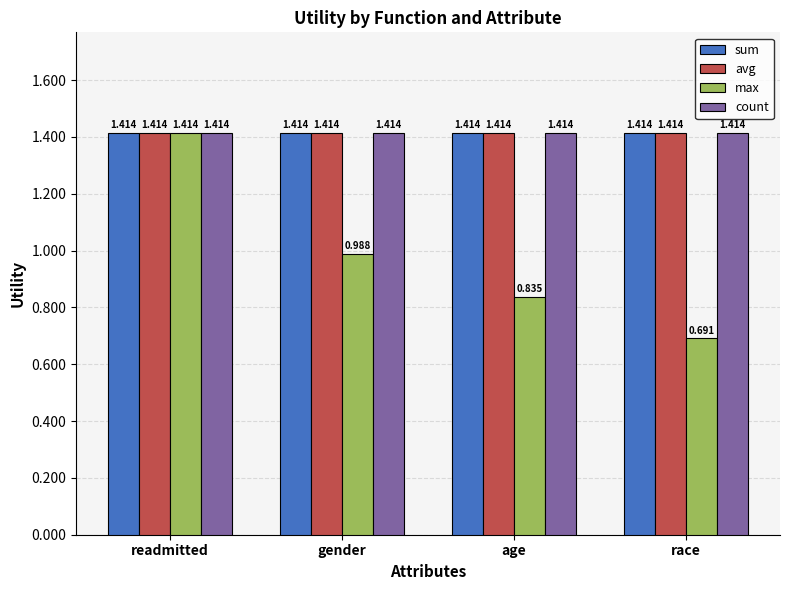

List the labels in order of max value, smallest first.

race, age, gender, readmitted